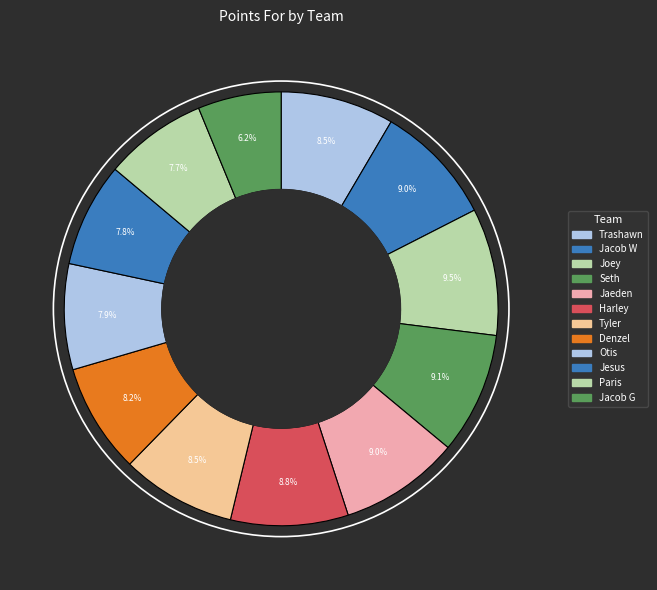

Between Denzel and Jaeden, which is larger?

Jaeden